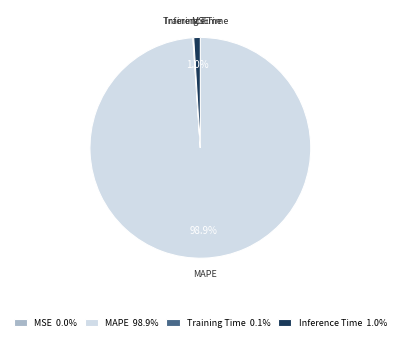

What is the largest slice in the pie chart?

MAPE